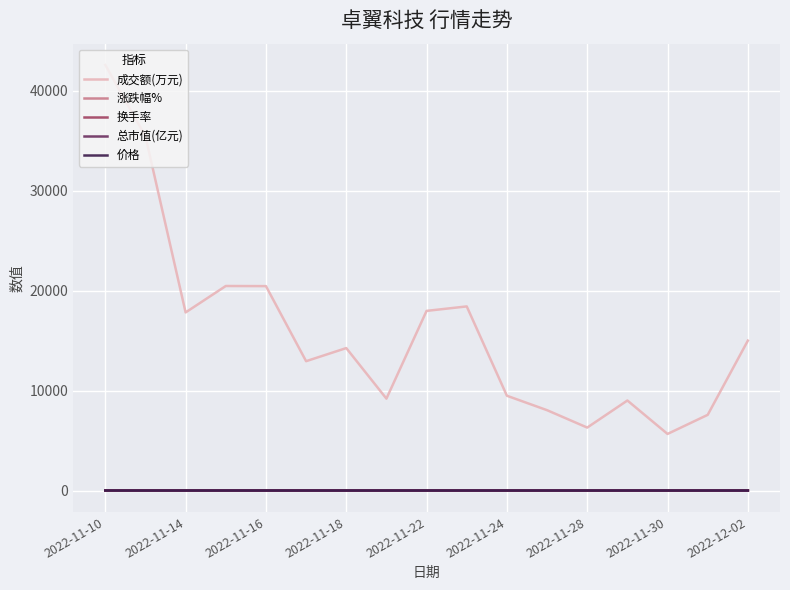

At how many categories does at least one series exceed 29174?

2